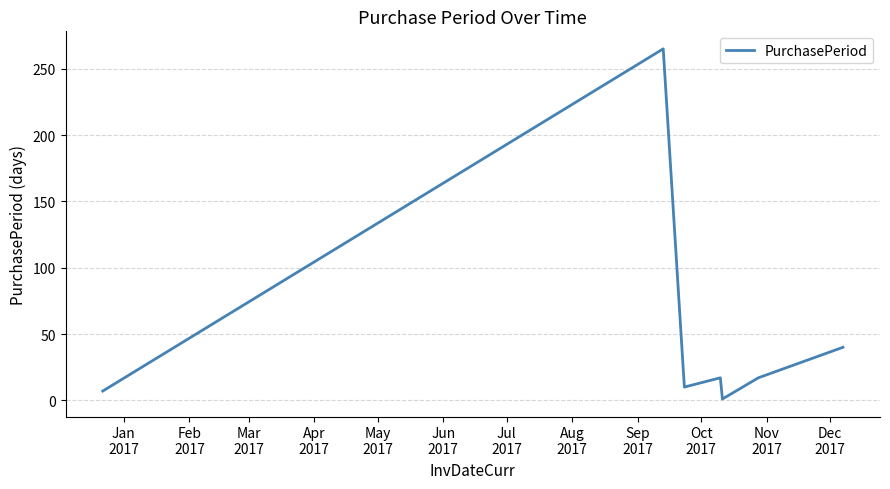

True or false: the data has more than 1 interior local peaks.

True